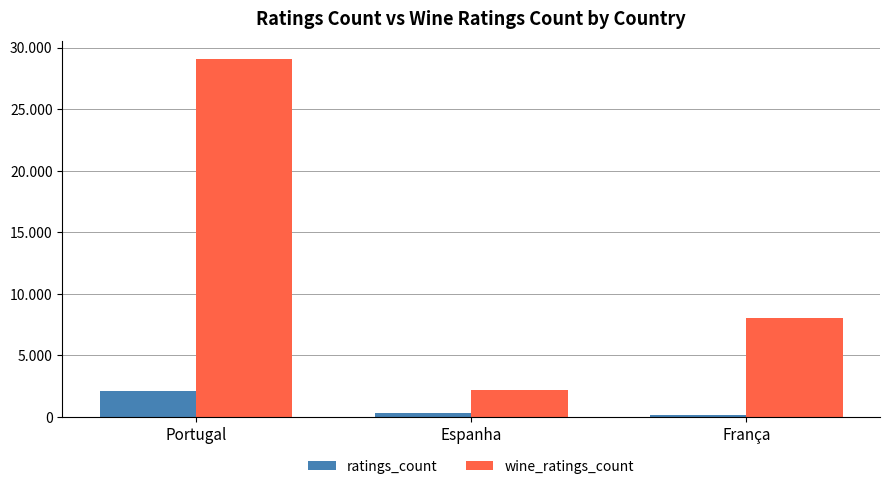

The ratings_count series shows 337 at França. True or false?

False